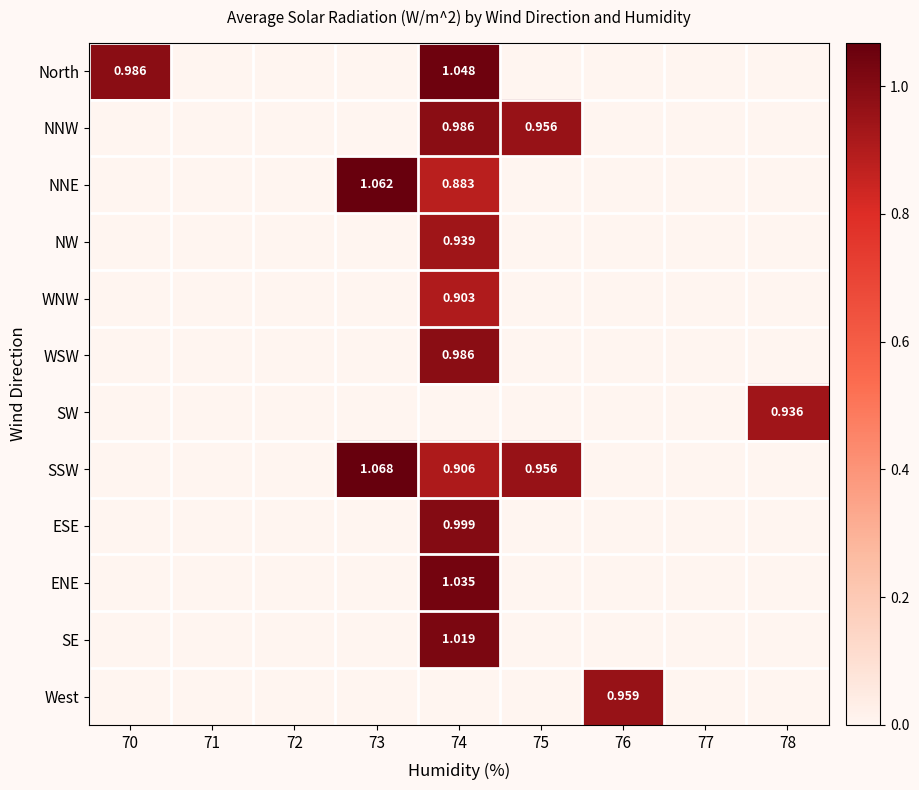

What is the maximum value shown in the chart?

1.1